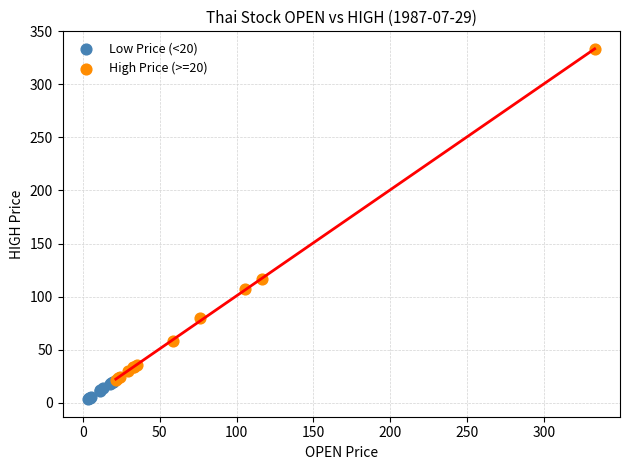

Which series contains the lowest Y value?

Low Price (<20)